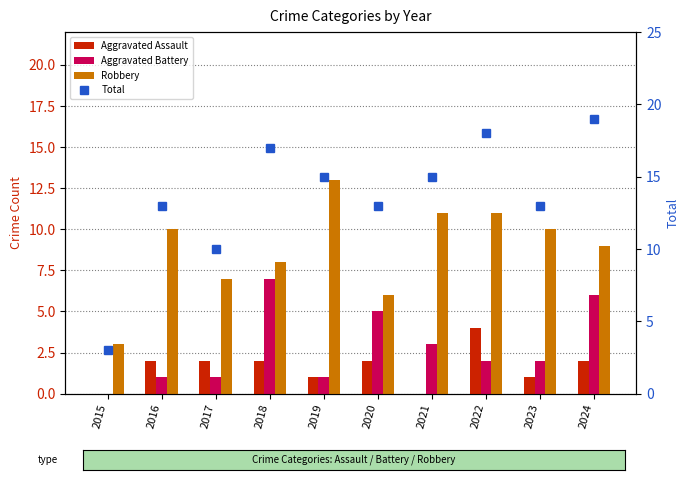

List the labels in order of Aggravated Battery value, smallest first.

2015, 2016, 2017, 2019, 2022, 2023, 2021, 2020, 2024, 2018